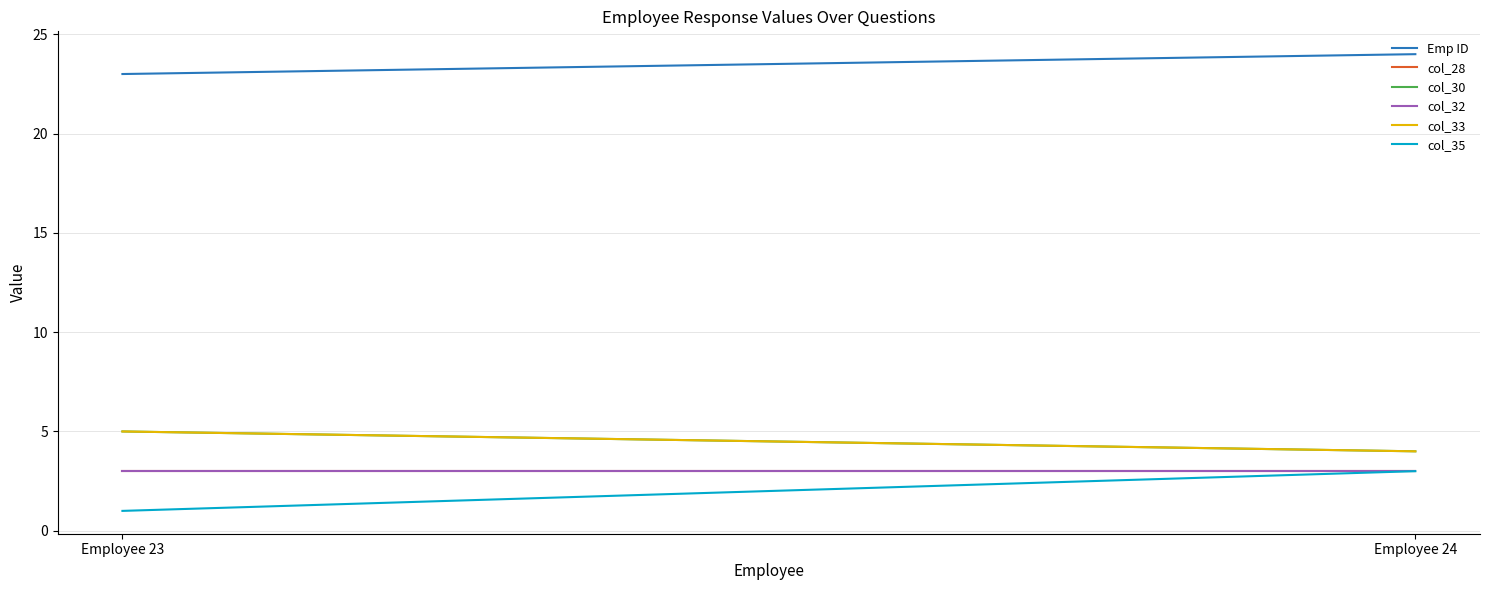

What is the maximum value shown in the chart?

24